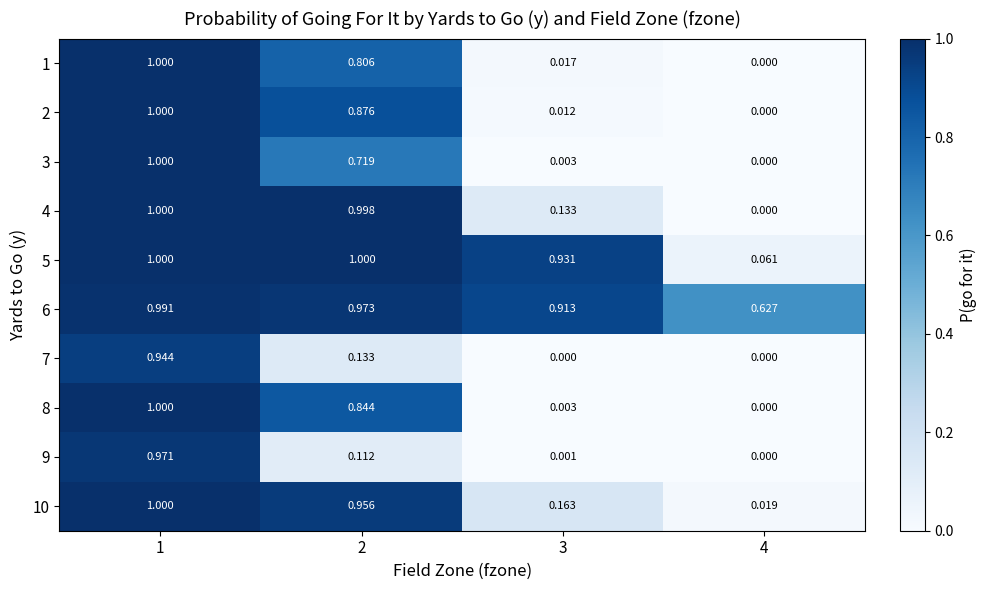

Count the number of categories in the chart.

4